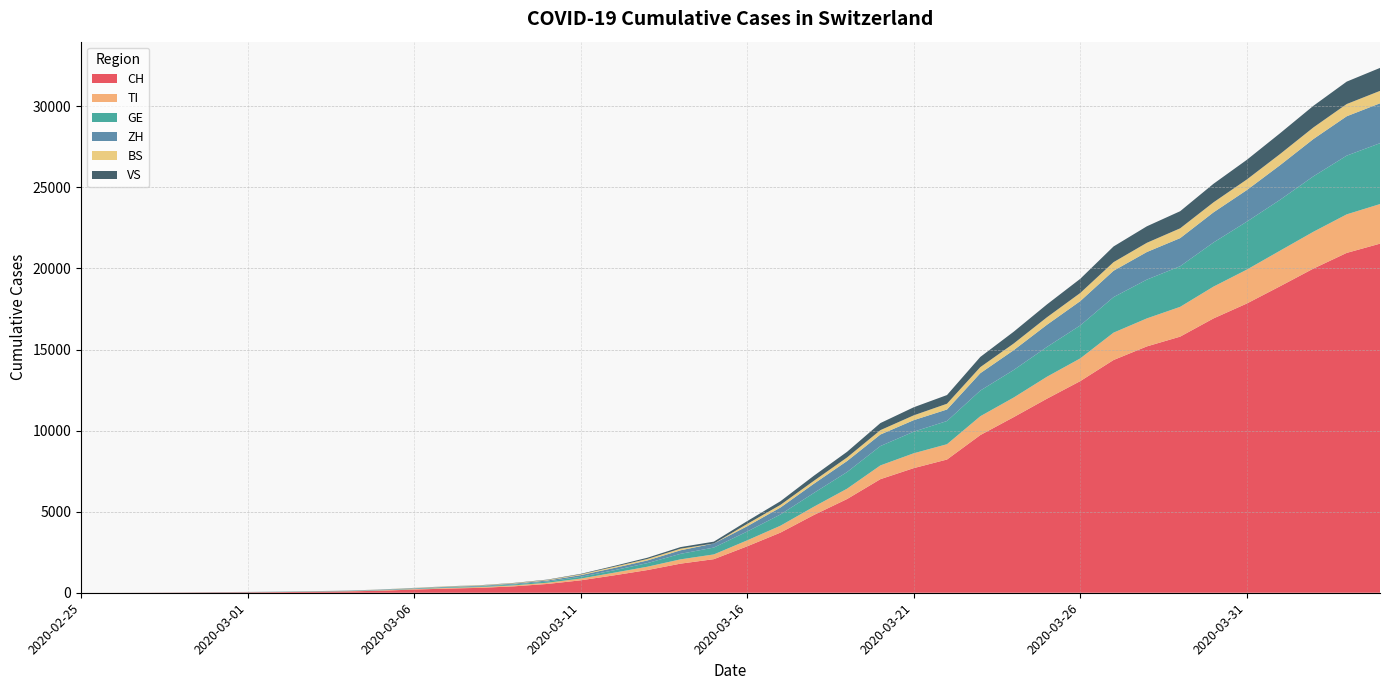

Reading left to right, list all the values displayed in this chart.

CH: 0	2	6	13	23	29	40	59	83	125	197	257	303	396	542	766	1072	1398	1795	2071	2863	3709	4792	5780	7004	7685	8216	9724	10828	11967	13051	14353	15192	15795	16917	17836	18902	19991	20959	21529
TI: 0	1	1	1	2	2	4	8	13	25	28	41	49	61	75	108	163	206	265	293	368	426	511	638	849	916	945	1162	1209	1354	1401	1688	1727	1837	1962	2091	2195	2271	2377	2442
GE: 0	1	1	4	8	9	10	13	14	17	25	38	40	56	76	109	150	222	340	423	544	692	848	1027	1194	1331	1430	1582	1699	1837	2033	2190	2393	2505	2721	2958	3137	3420	3621	3753
ZH: 0	0	2	2	6	7	10	13	15	23	29	34	40	49	62	101	140	163	218	250	326	429	568	679	711	711	711	1073	1221	1368	1500	1627	1701	1733	1859	1947	2136	2300	2428	2461
BS: 0	0	1	1	1	1	1	3	3	8	15	21	24	28	33	49	73	92	100	0	143	164	181	220	270	297	356	374	410	462	501	530	569	605	617	653	687	714	754	767
VS: 0	0	0	1	1	2	3	3	4	5	6	7	12	17	22	30	53	76	98	115	172	225	312	349	436	498	535	628	728	793	874	968	1017	1055	1144	1211	1282	1334	1383	1416